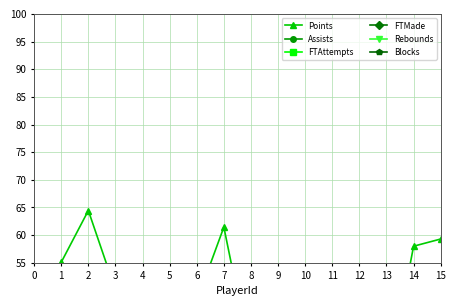

Which series has the widest spread of values?

Points